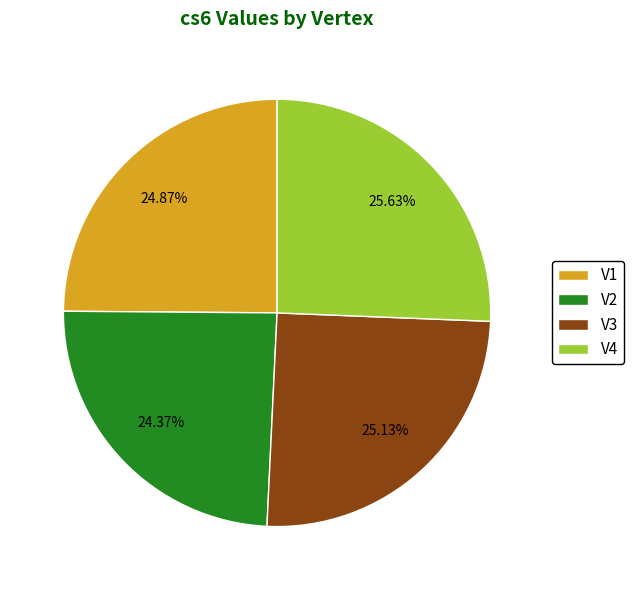

Is there a majority slice in this chart?

No